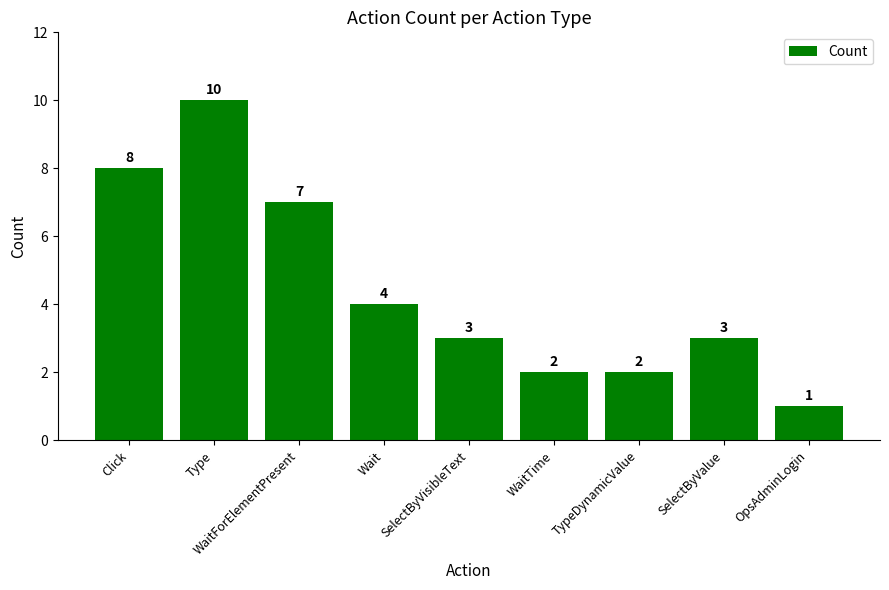

Count the number of data series in this chart.

1